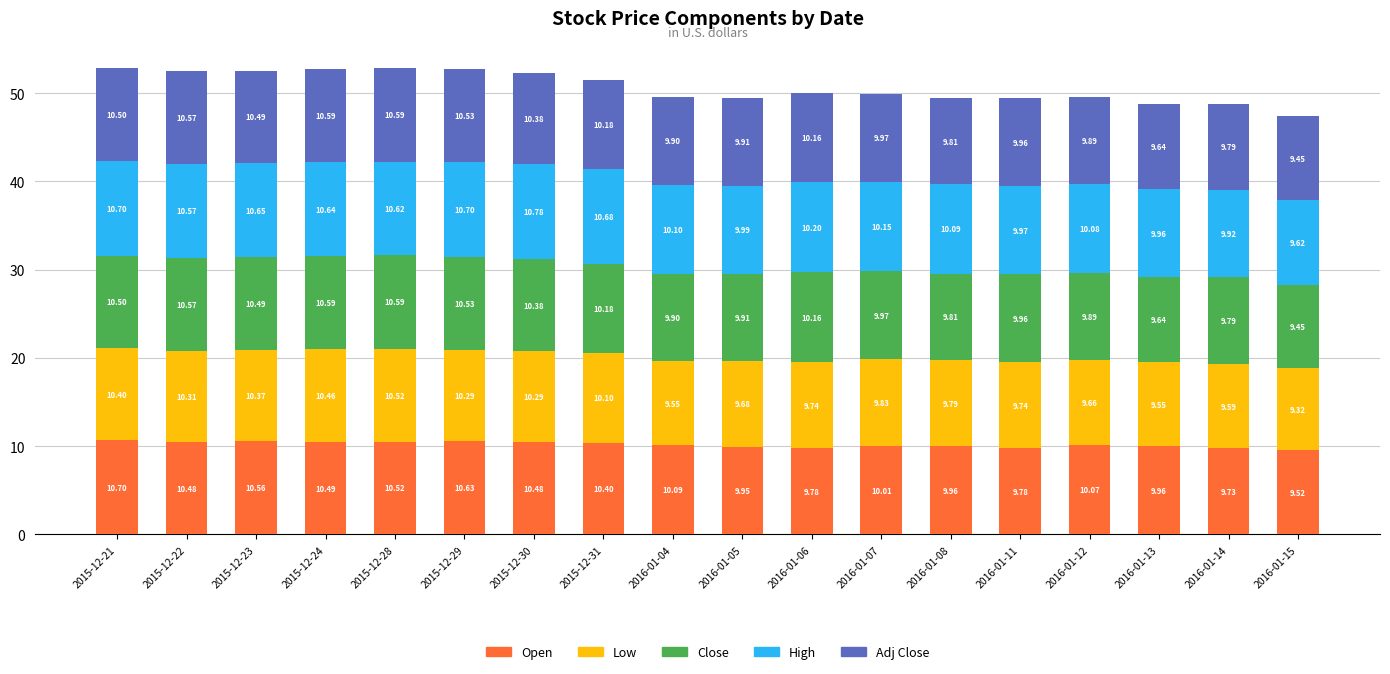

What are all the series names shown in the legend?

Open, Low, Close, High, Adj Close